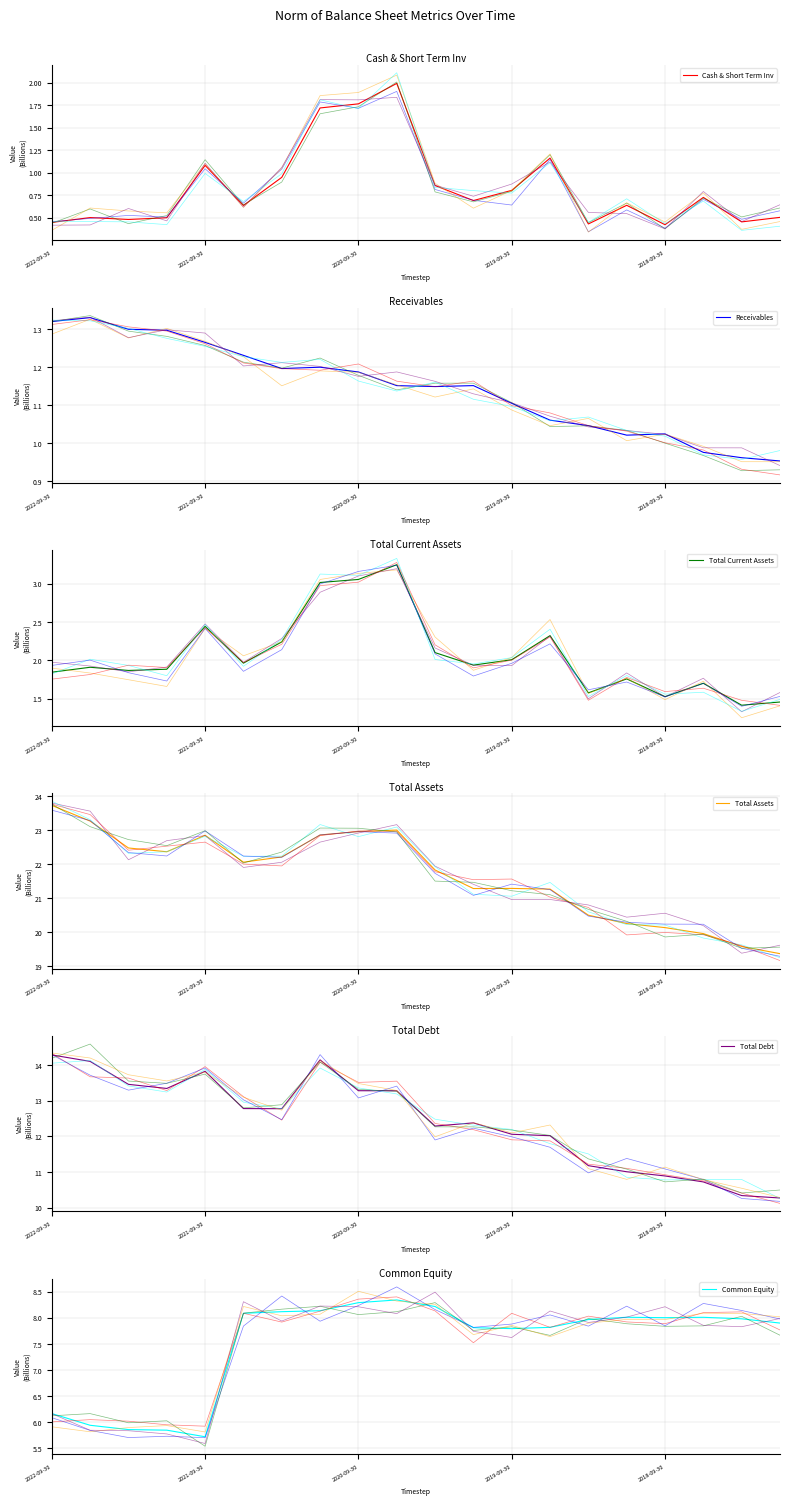

Does the chart display data point markers on the line(s)?

No